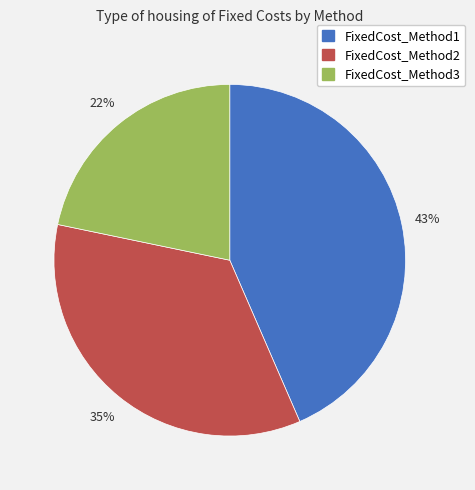

Count the number of slices in the pie.

3